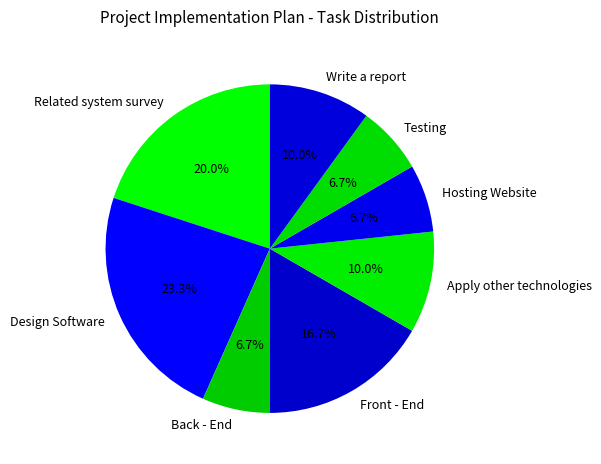

What is the largest slice in the pie chart?

Design Software